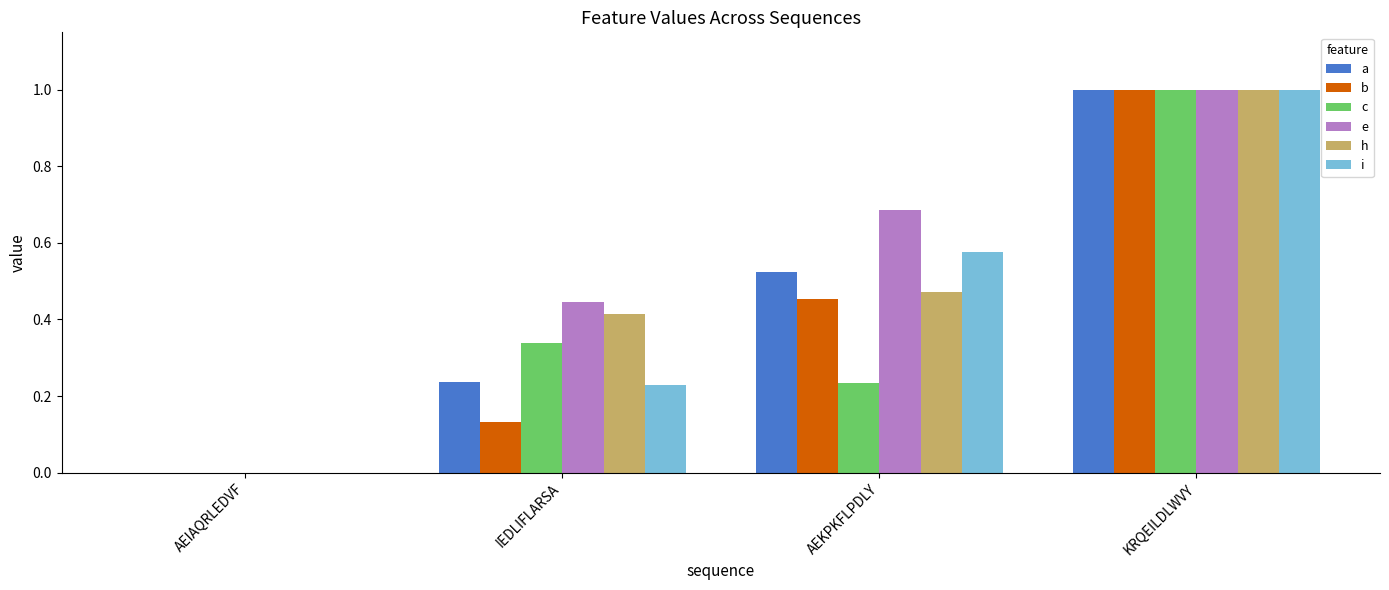

How many series are shown in this chart?

6